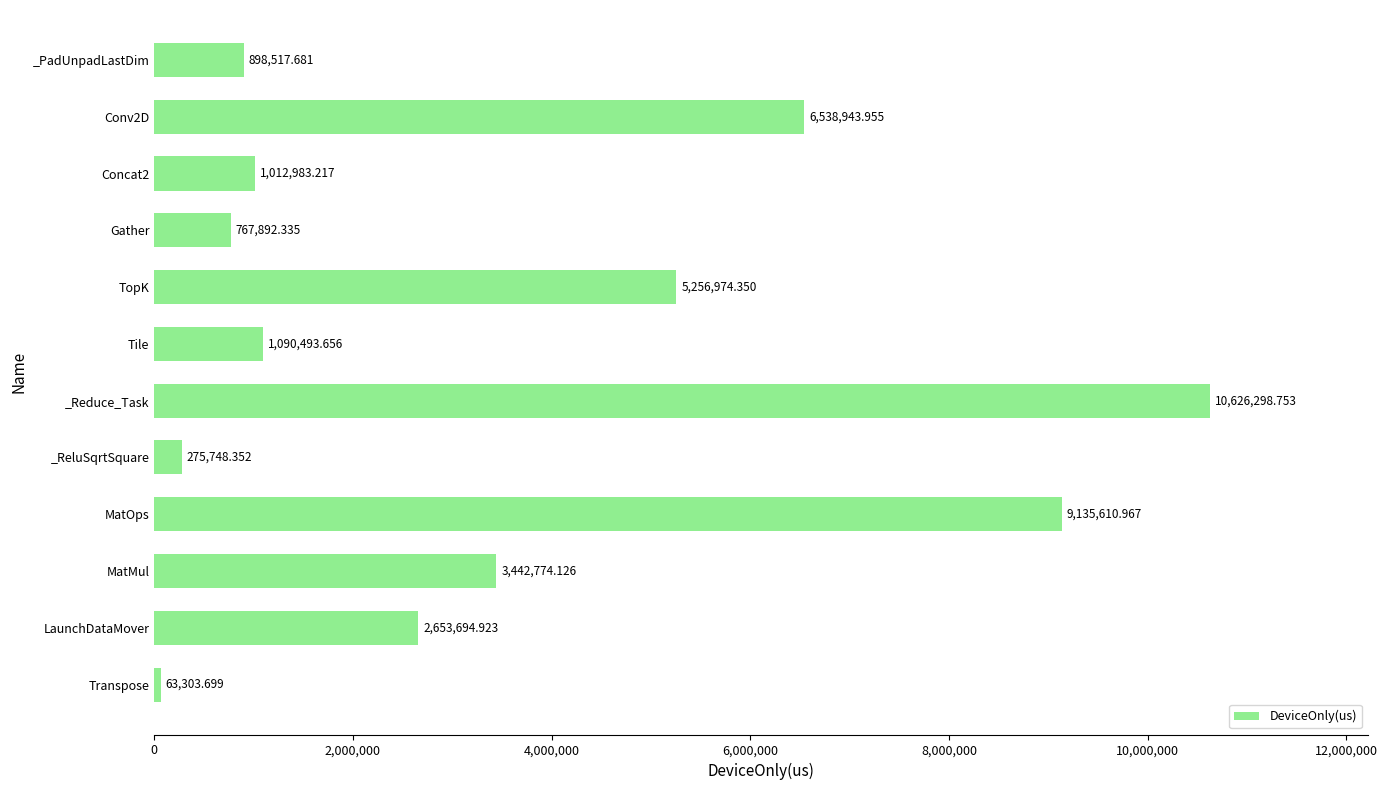

Does the chart contain any negative values?

No